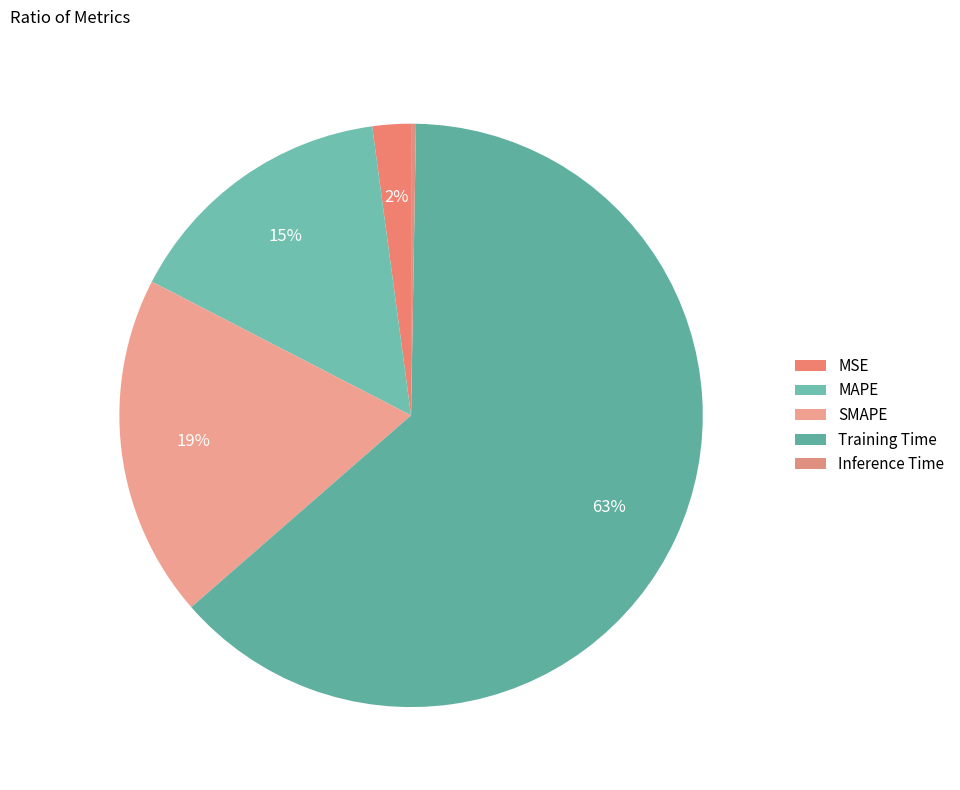

How many slices are in this pie chart?

5